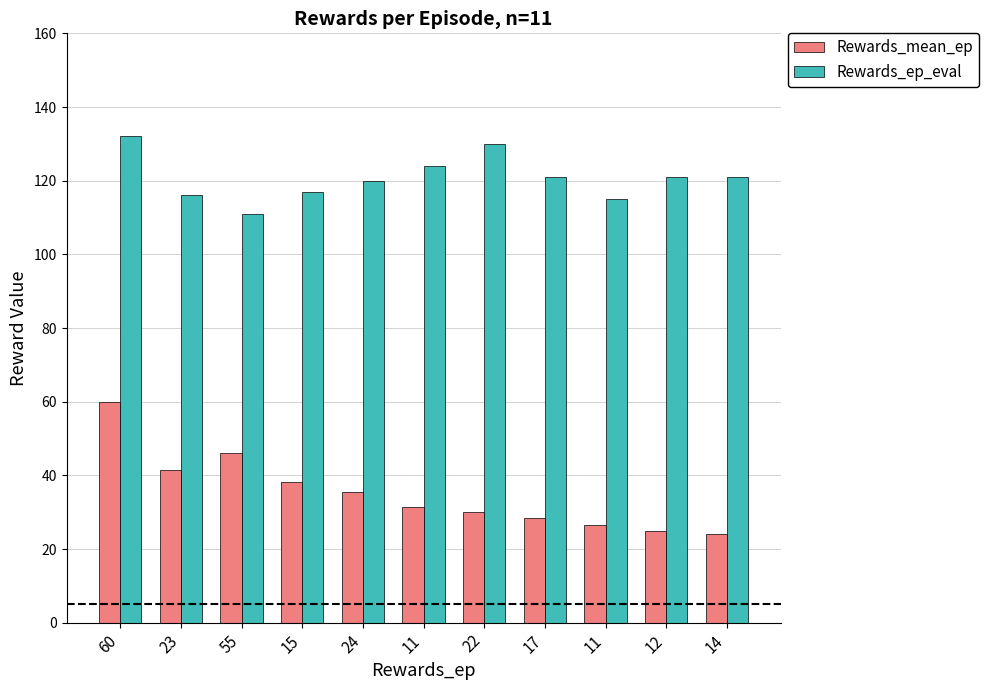

The value of Rewards_ep_eval at 22 is 44.5. True or false?

False